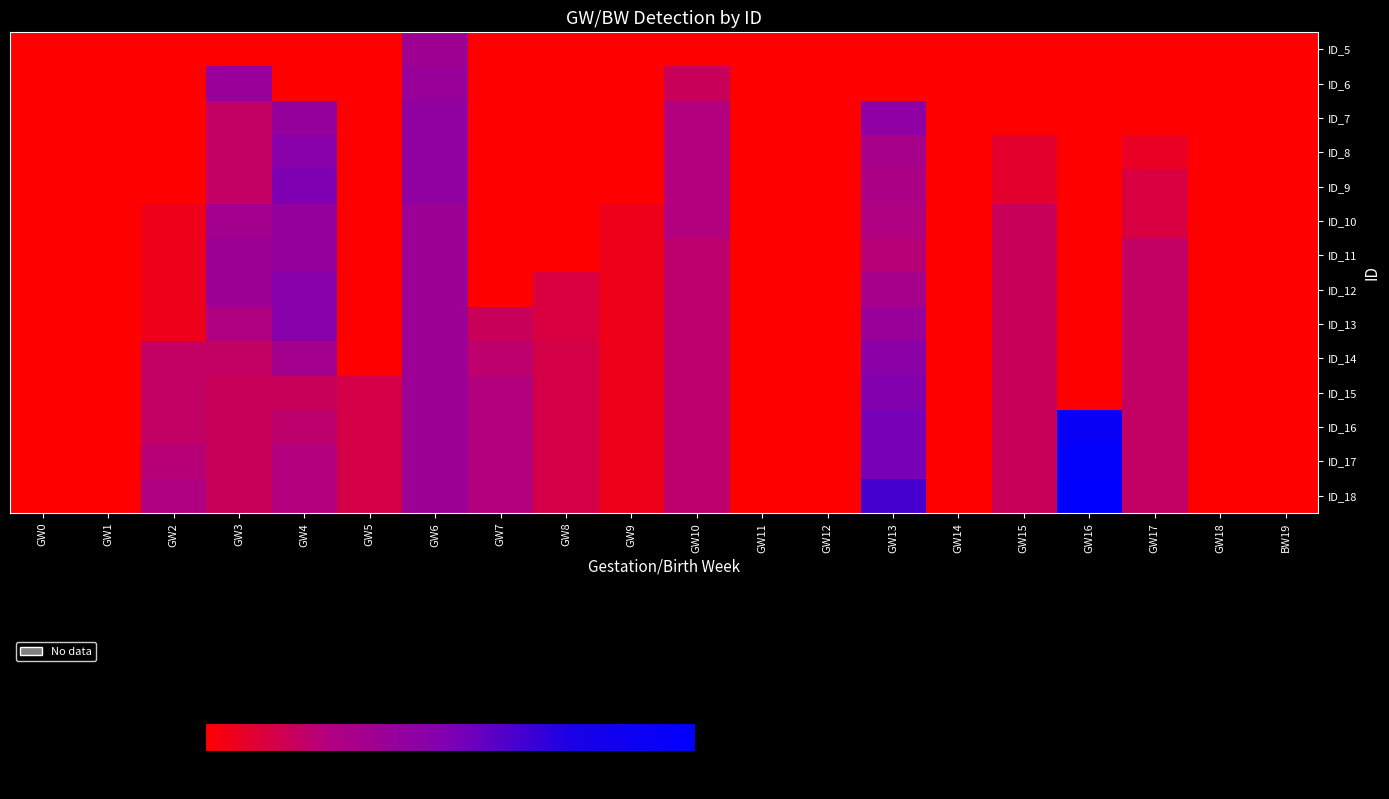

How many series are shown in this chart?

14